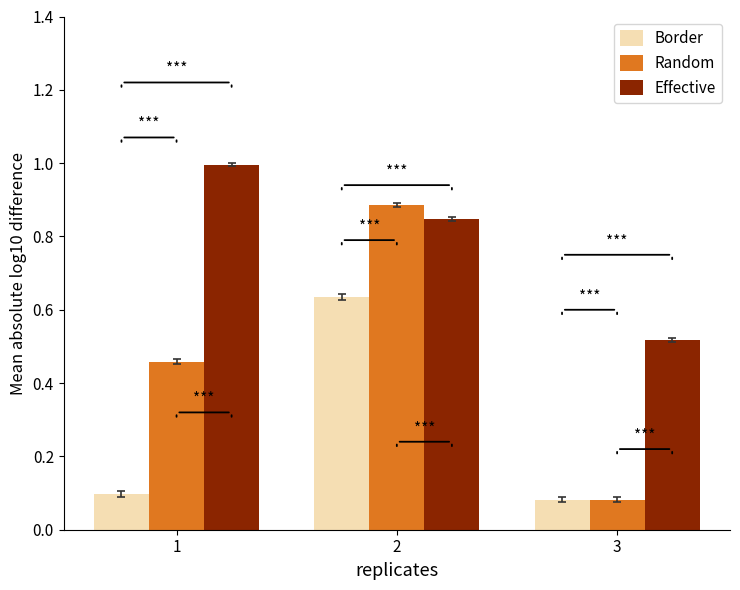

Rank the categories by Border value from lowest to highest.

3, 1, 2